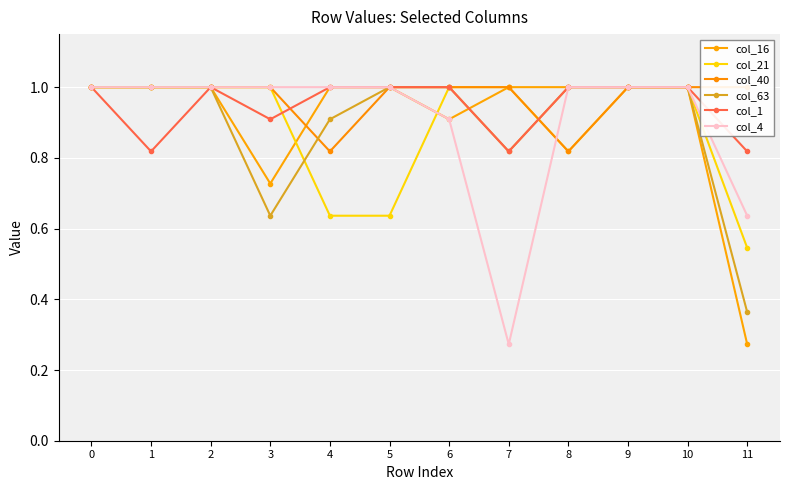

The value of col_40 at 1 is 1.0. True or false?

True